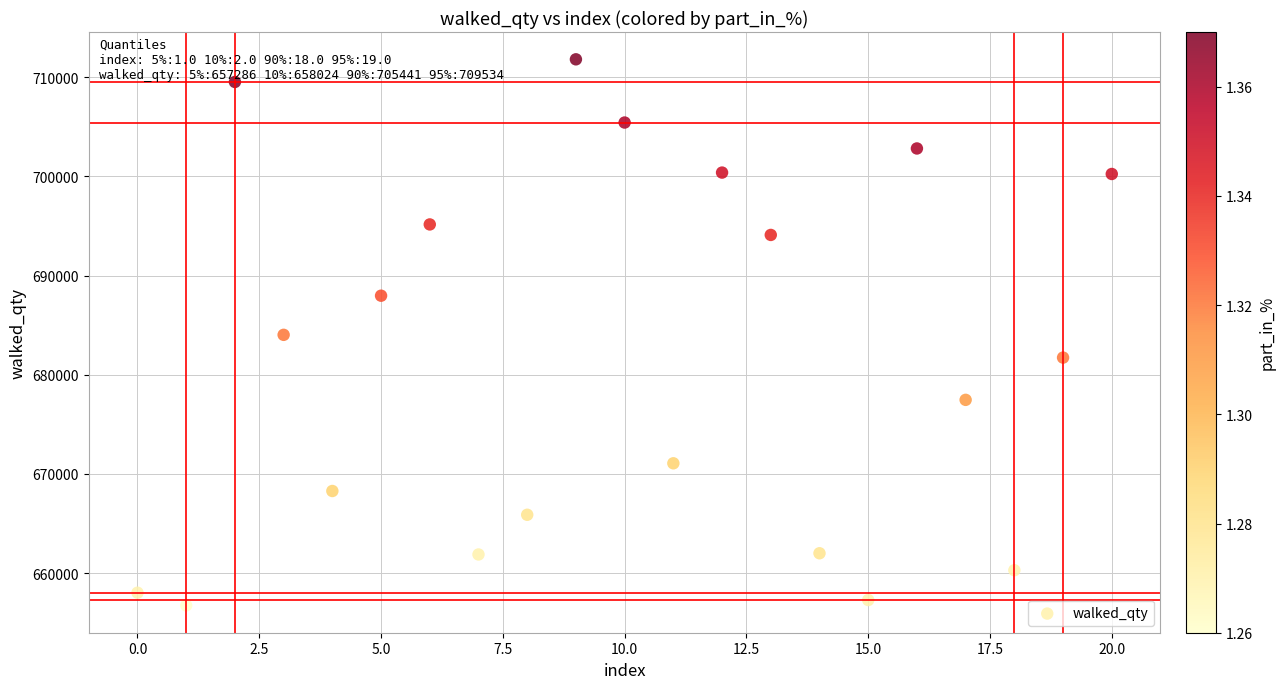

What is the range of Y values (max minus min)?

55074